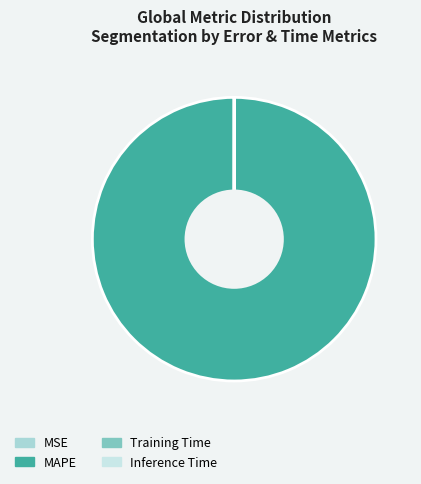

Is there any slice that represents more than half of the pie?

Yes